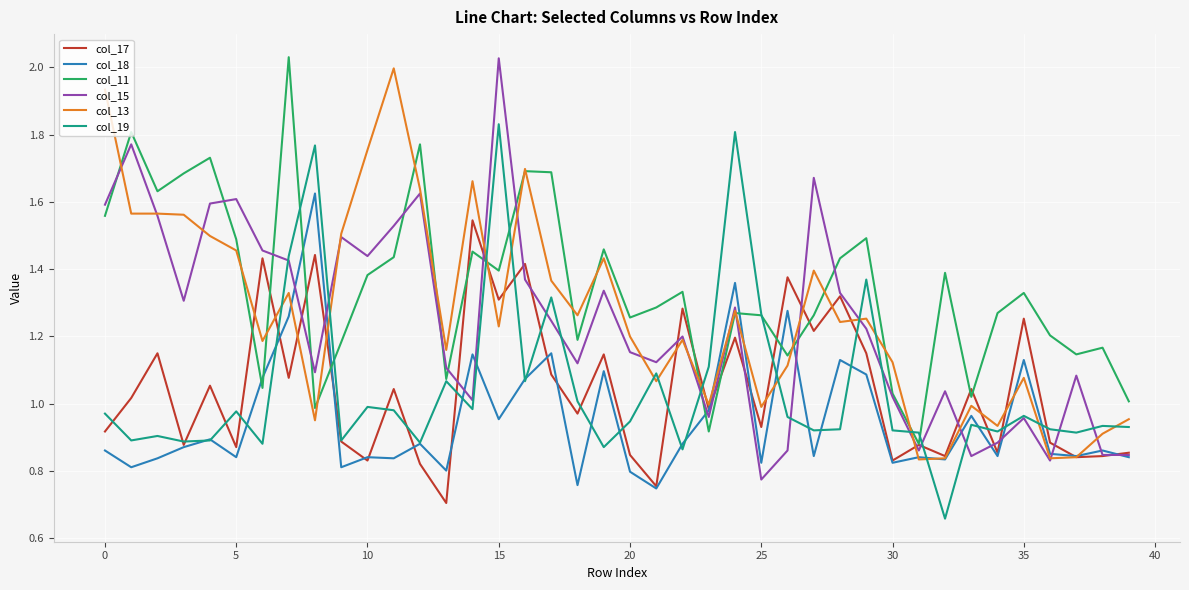

Which series has the largest range (max minus min)?

col_15